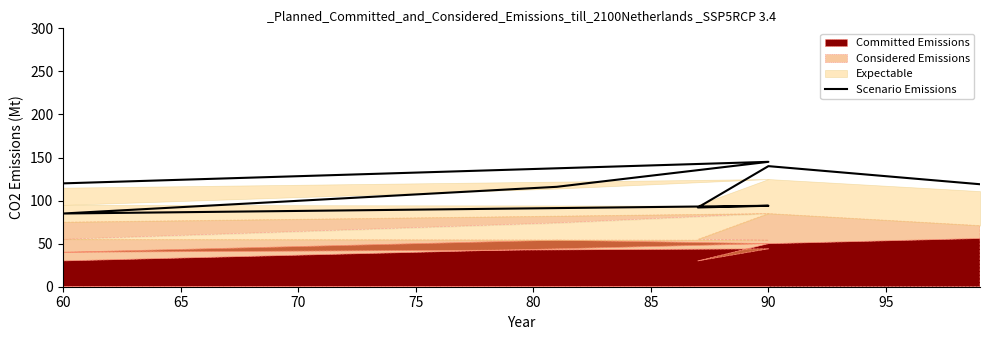

How many data points does each series have?

8